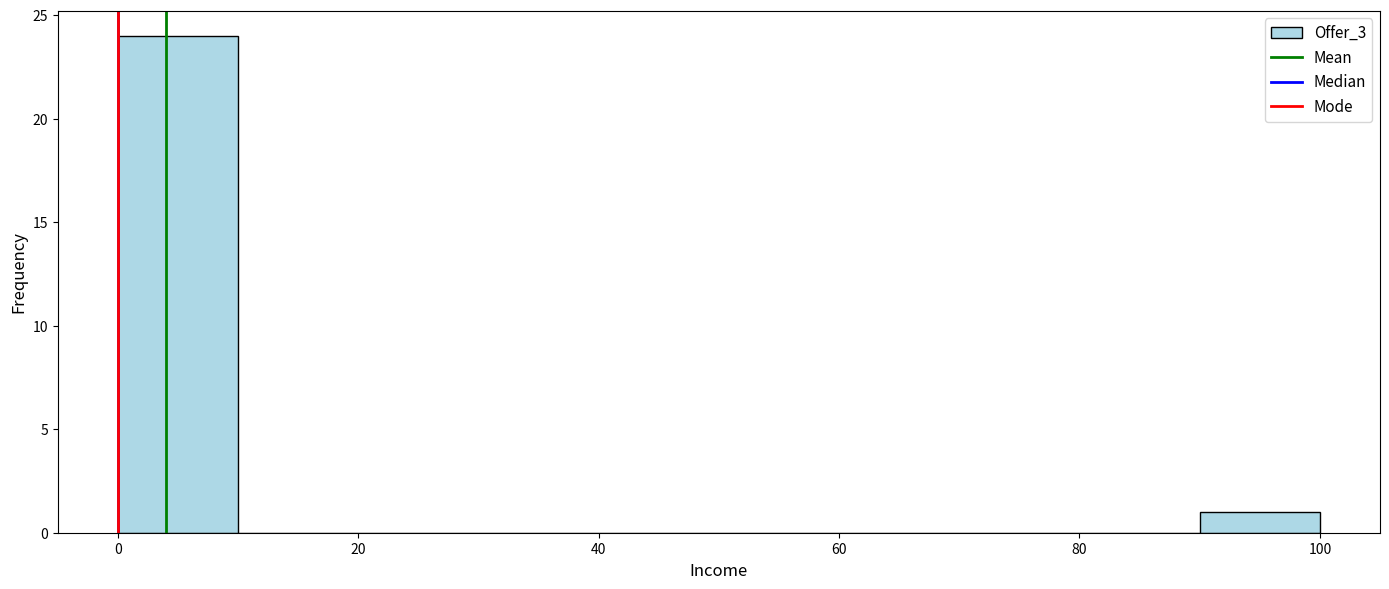

Reading left to right, list every bar in this chart as the range it spans on the x-axis followed by its height. The values are not printed on the chart, so give them approximately, as read against the axis.

0 to 10: 24
10 to 20: 0
20 to 30: 0
30 to 40: 0
40 to 50: 0
50 to 60: 0
60 to 70: 0
70 to 80: 0
80 to 90: 0
90 to 100: 1